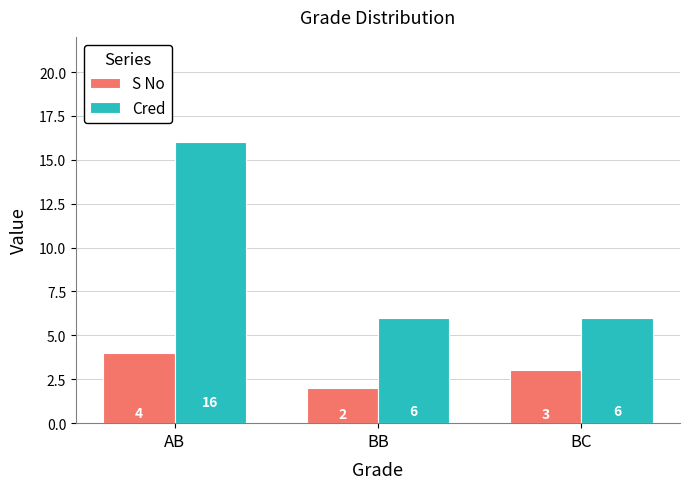

What is the sum of the Cred values at BC and BB?

12